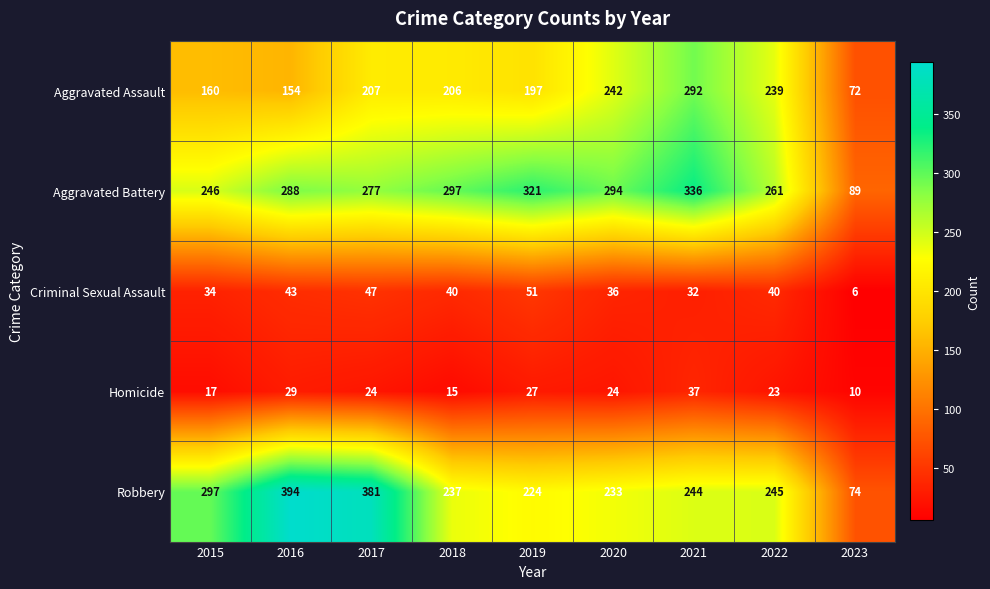

True or false: Robbery has a value of 394 at 2015.

False